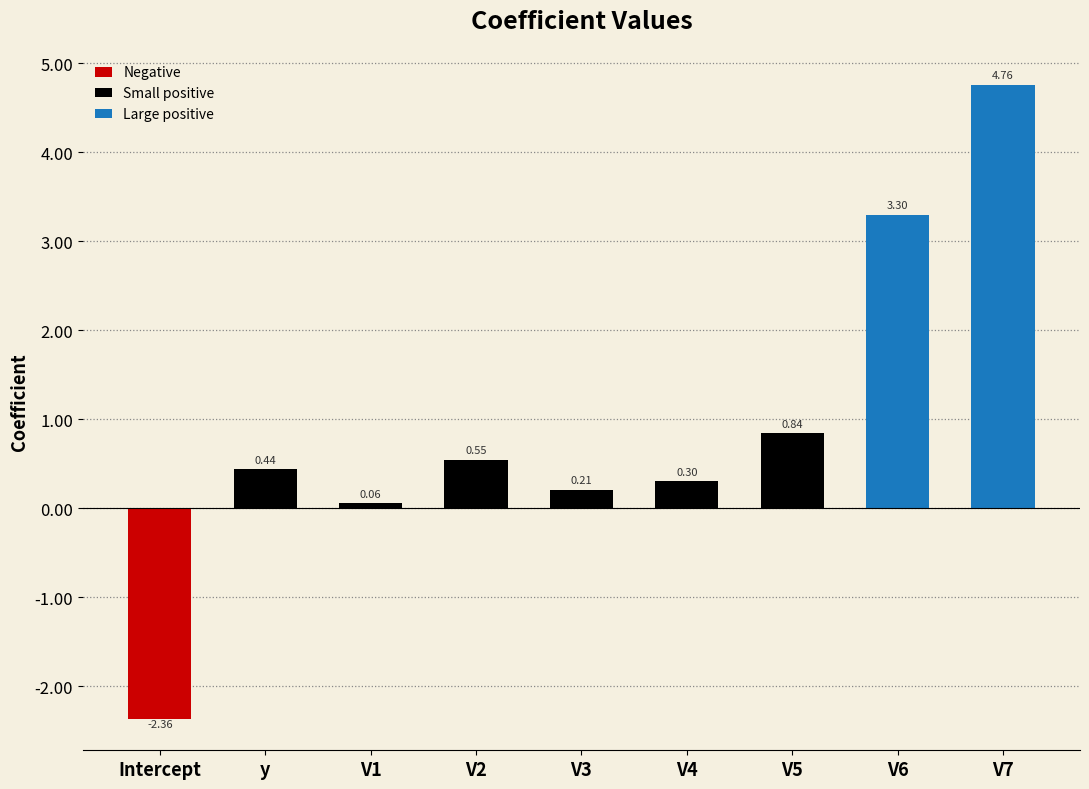

How many values are above zero?

8